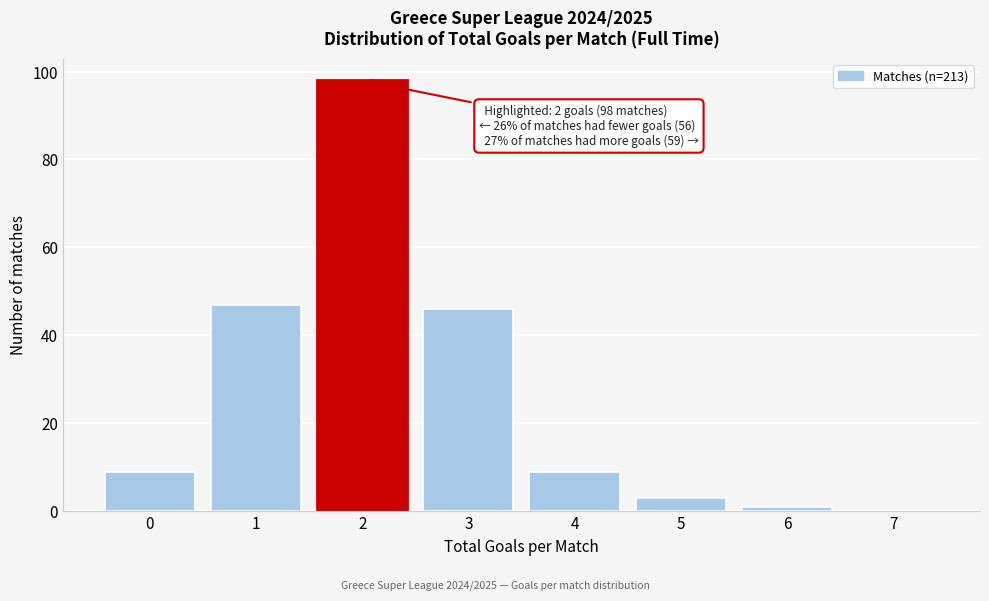

Reading left to right, what are all the values shown in this chart?

0=9	1=47	2=98	3=46	4=9	5=3	6=1	7=0